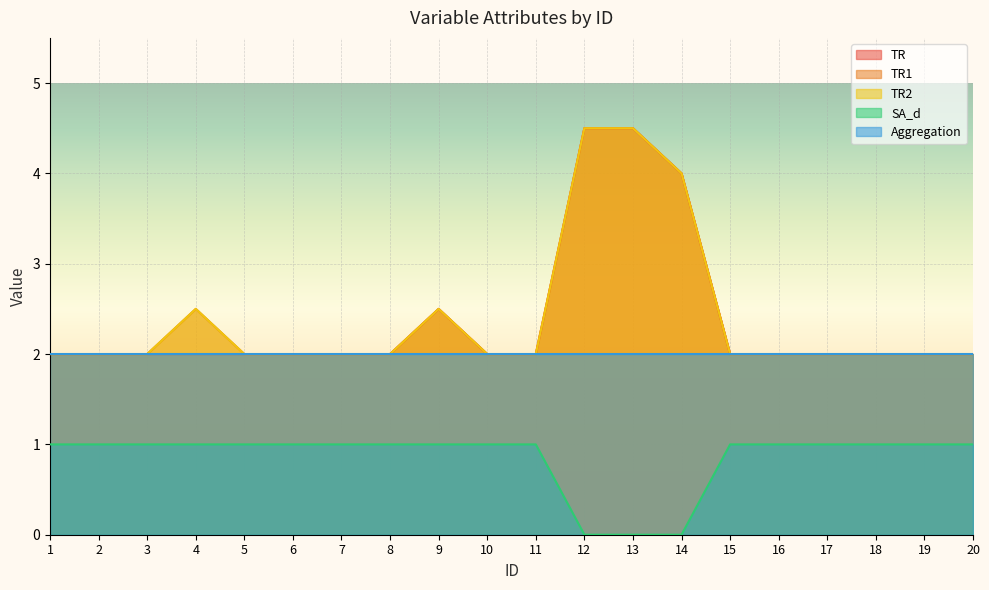

At which label does TR reach its peak?

12